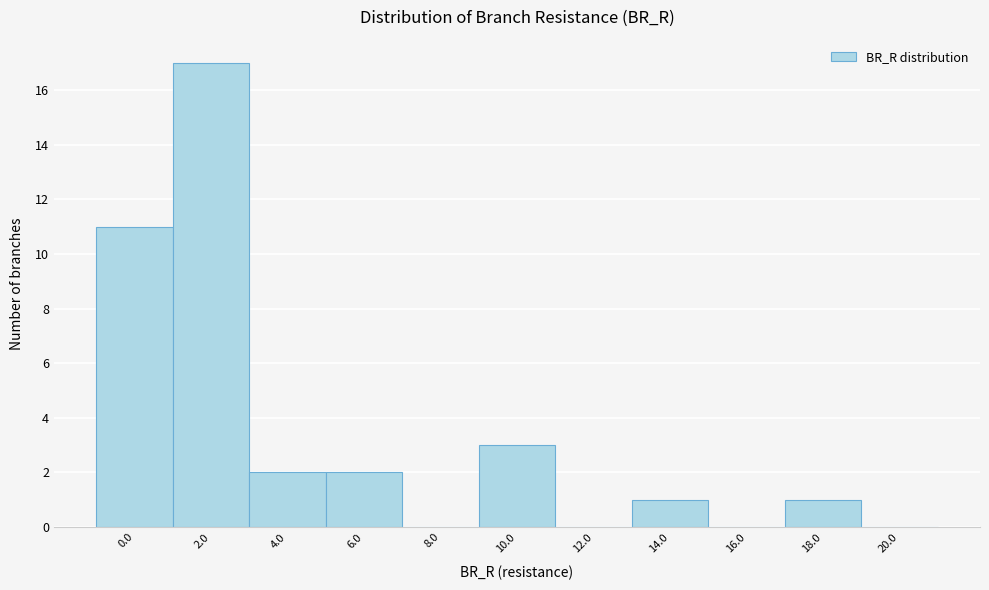

Reading right to left, transcribe all the data shown in this chart.

20.0=0	18.0=1	16.0=0	14.0=1	12.0=0	10.0=3	8.0=0	6.0=2	4.0=2	2.0=17	0.0=11